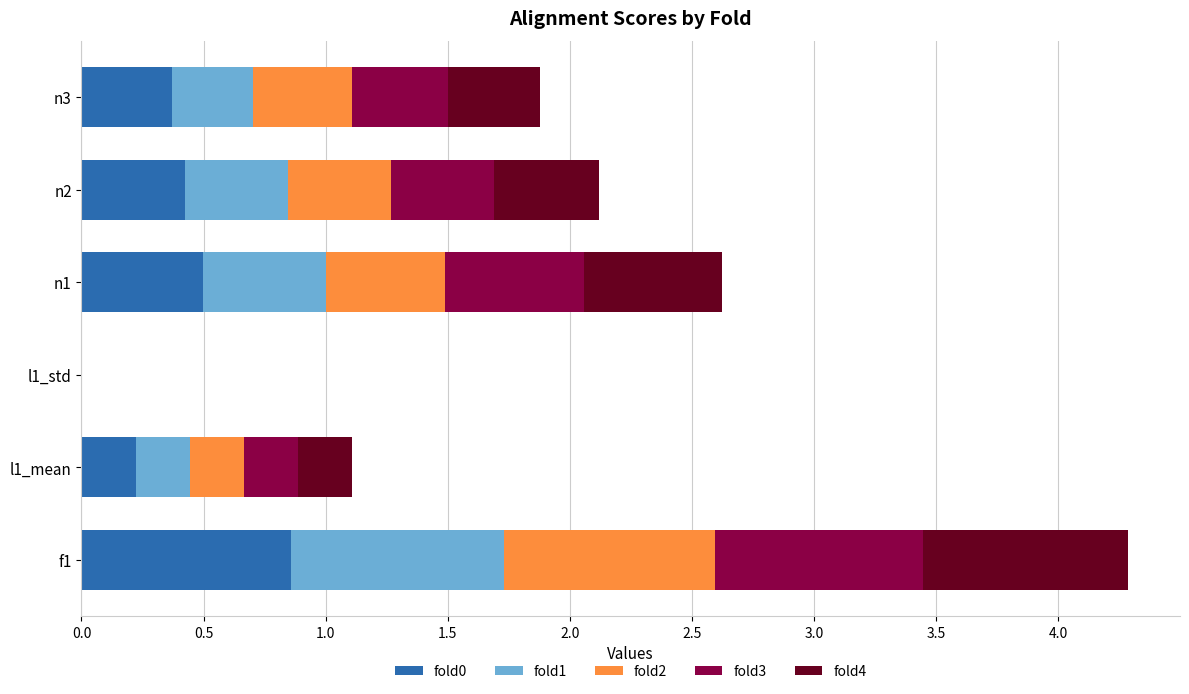

What are all the series names shown in the legend?

fold0, fold1, fold2, fold3, fold4